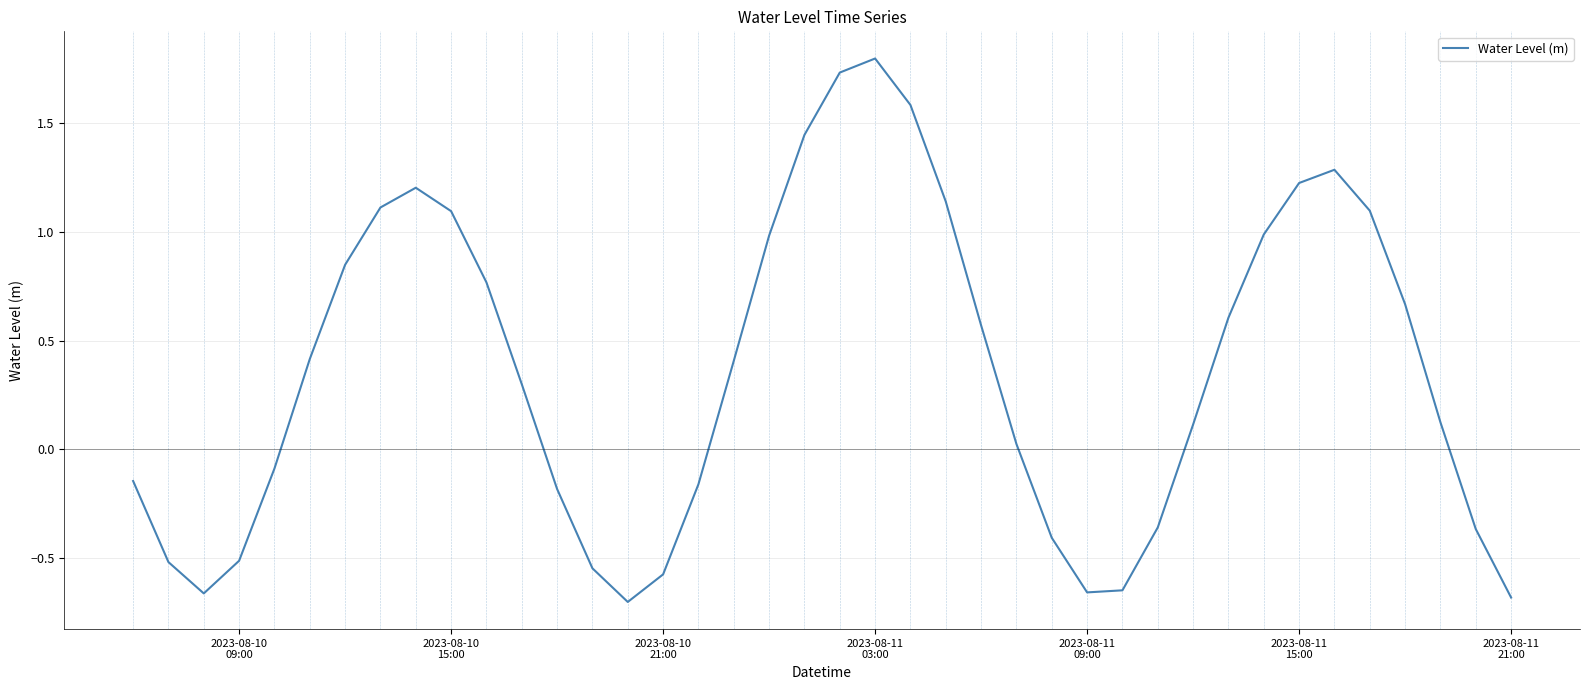

What is the difference between the maximum and minimum values?

2.5